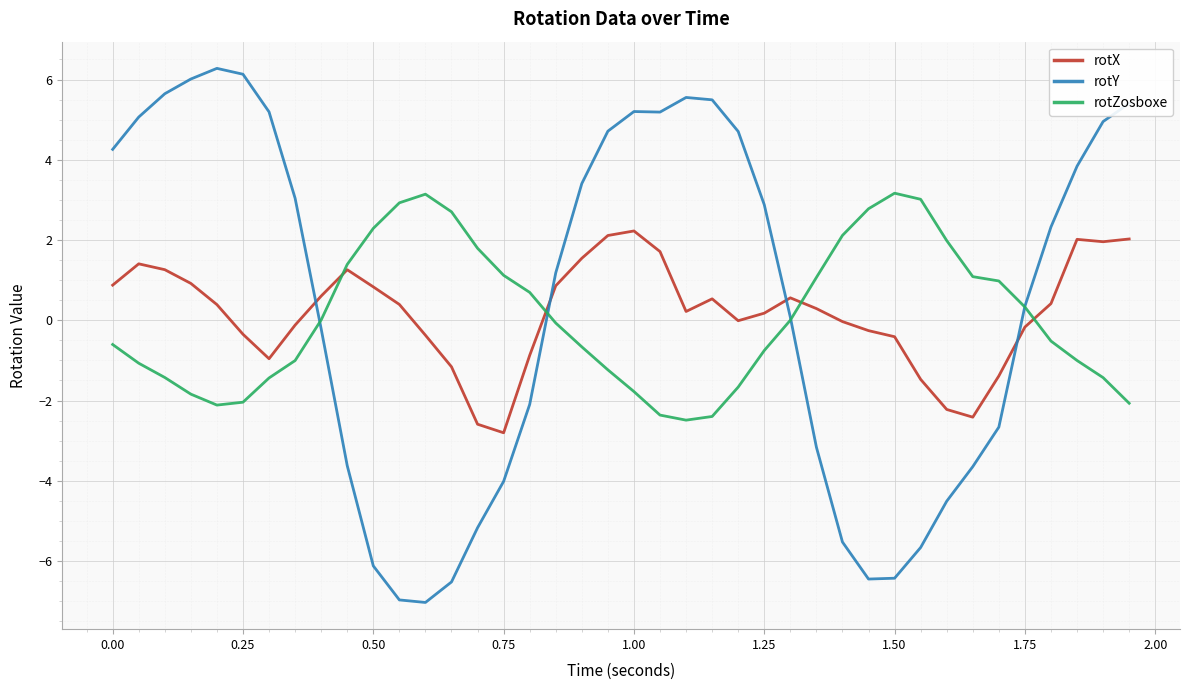

What is the greatest value displayed?

6.3